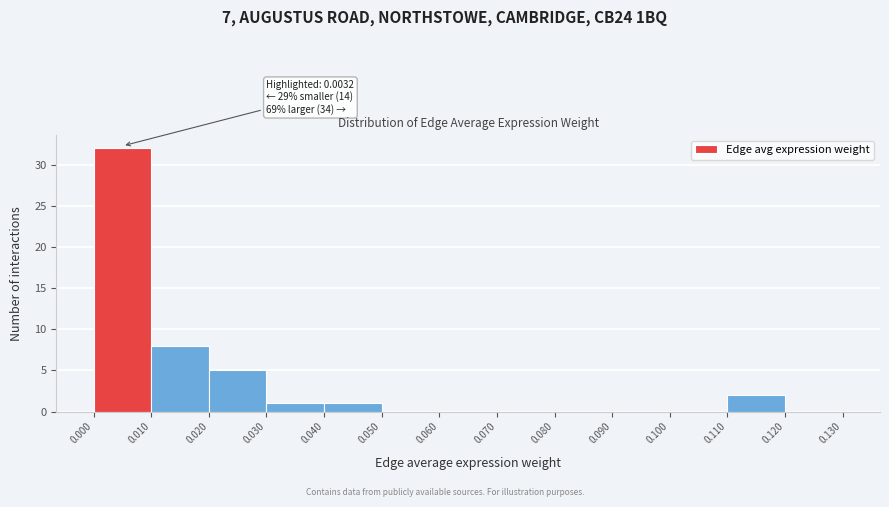

Over which range of the x-axis is the bar tallest?

0.000 to 0.010